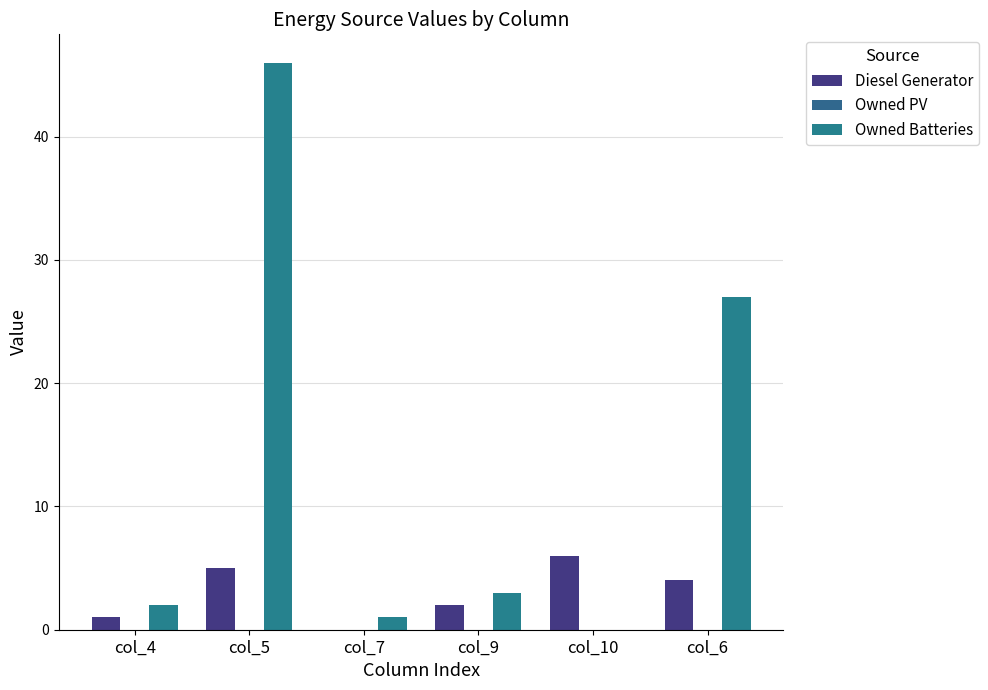

How many groups of bars are there?

6